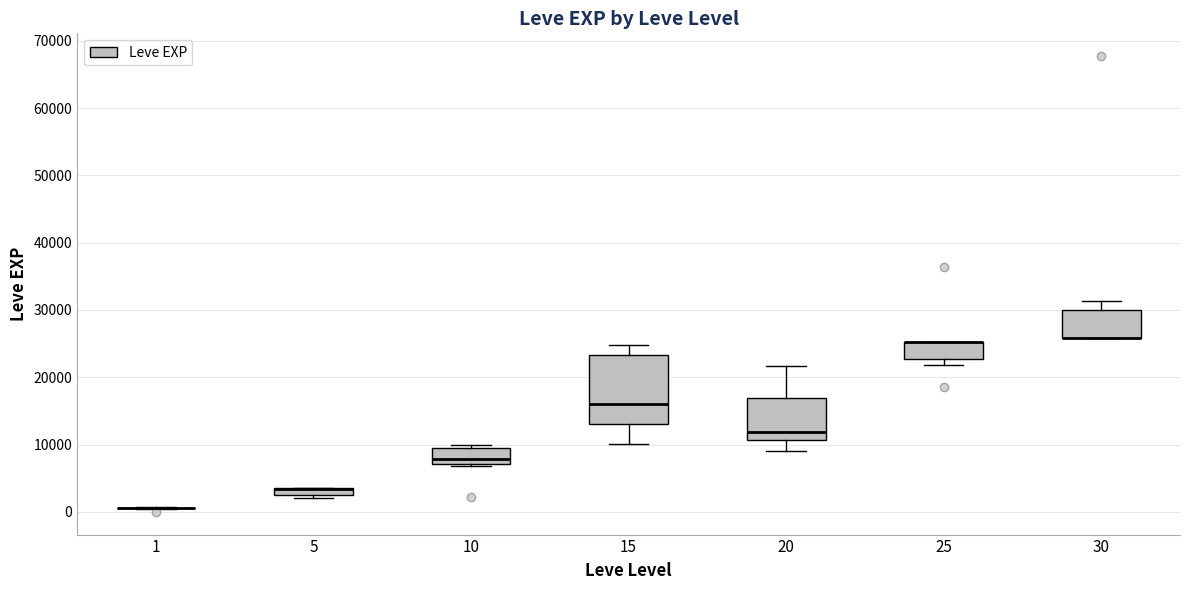

Comparing the boxes themselves (not the whiskers), which one is the tallest?

15